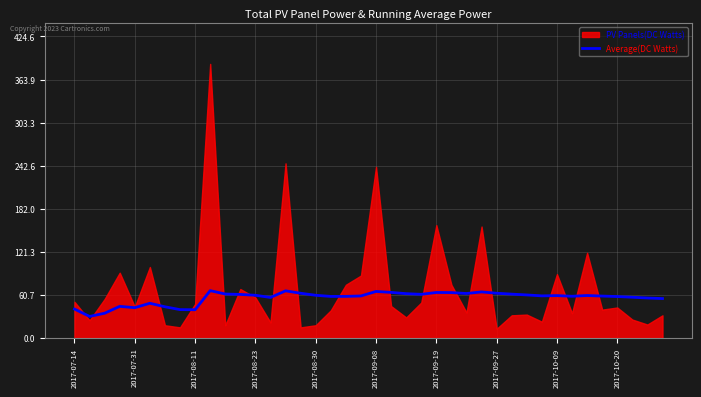

Is it true that Average(DC Watts) equals 42.7 at 2017-07-31?

True